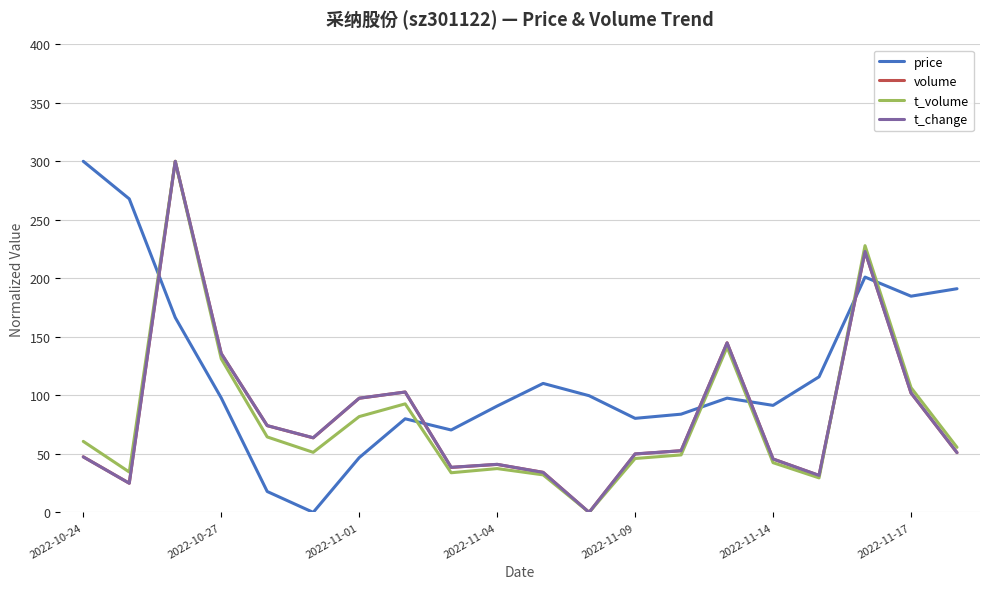

What is the difference between the maximum and minimum values in the price series?

300.0